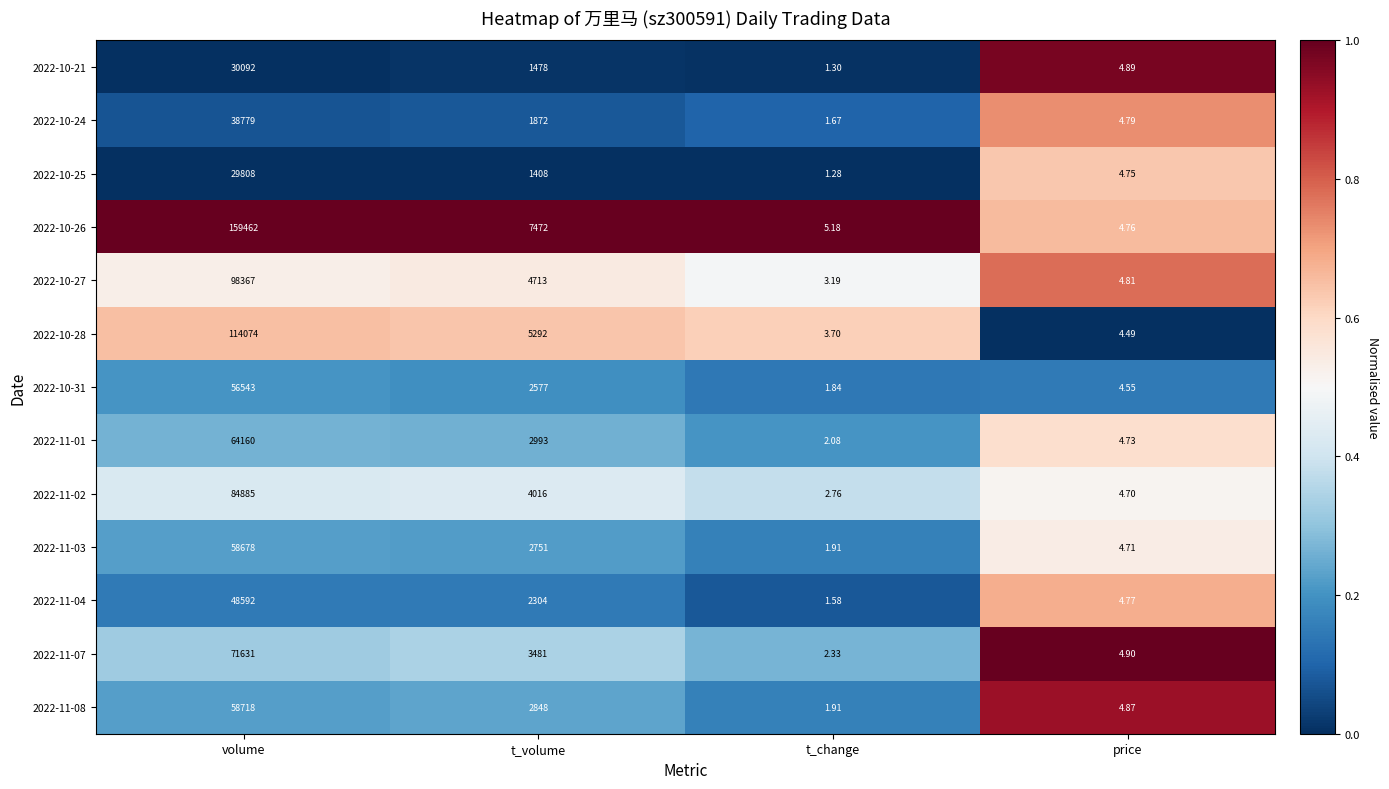

Between t_volume and price, which series saw the biggest shift?

2022-10-26